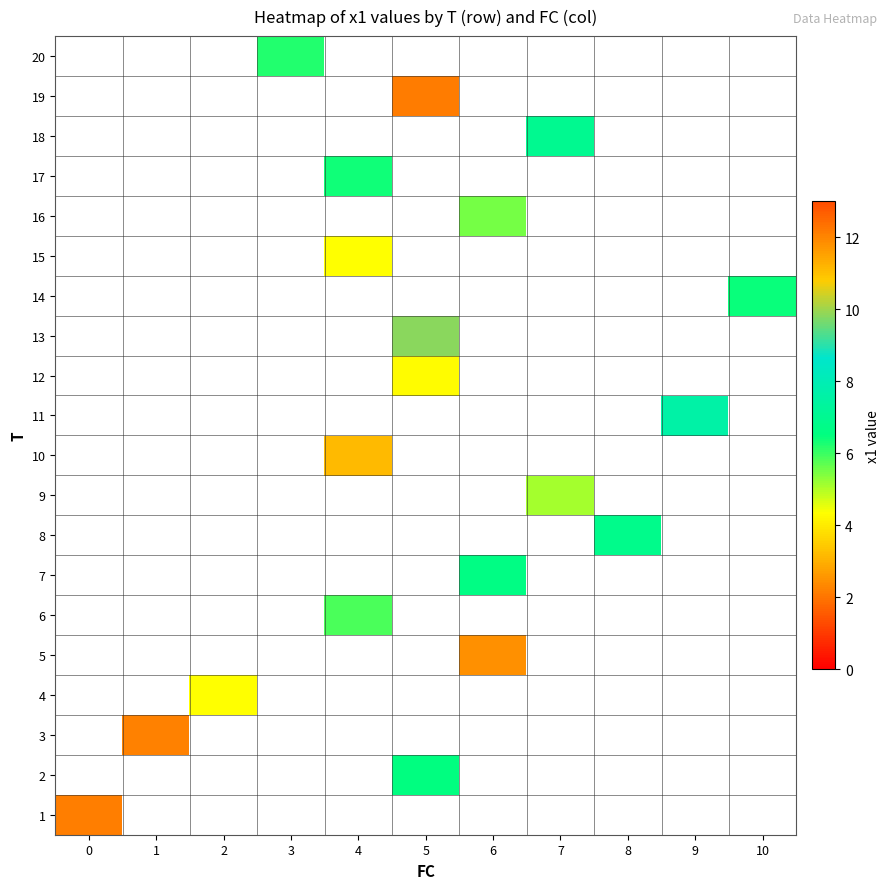

Is the value of row_8 at 4 greater than the value of row_18 at 3?

No